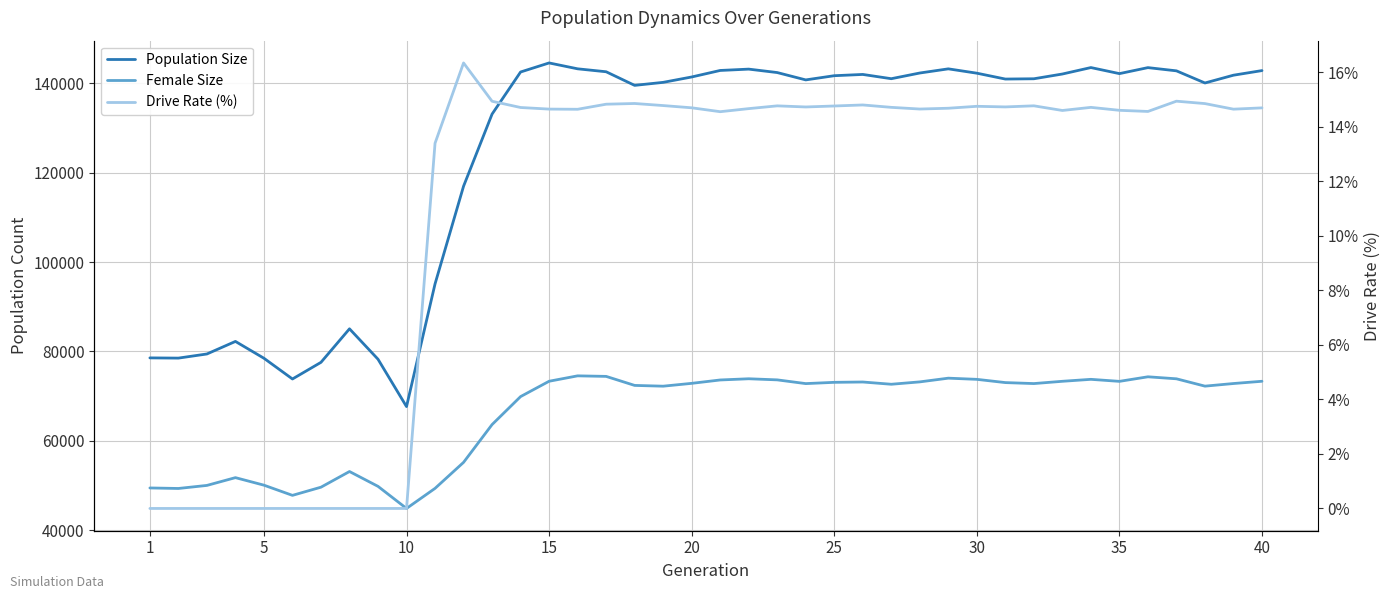

What is the difference between the maximum and minimum values in the Population Size series?

76894.0